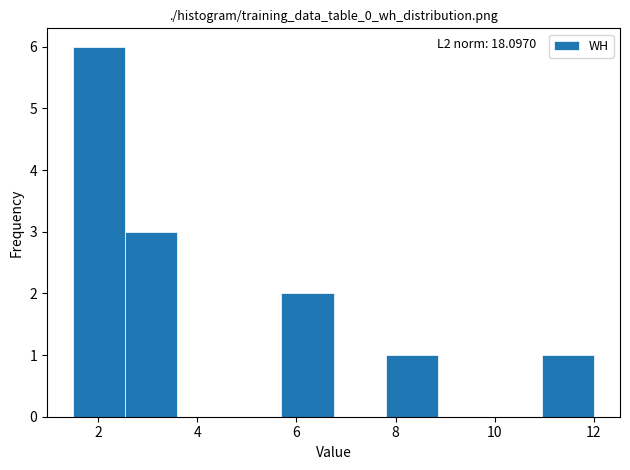

Which range on the x-axis has the tallest bar?

1.50 to 2.55